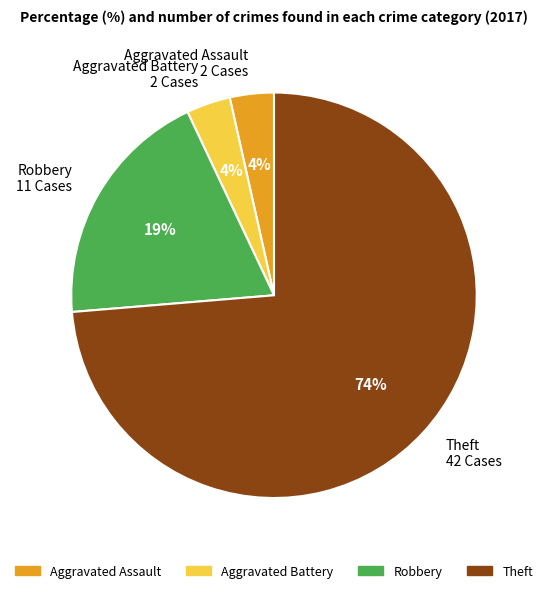

Does Theft represent more than half of the total?

Yes